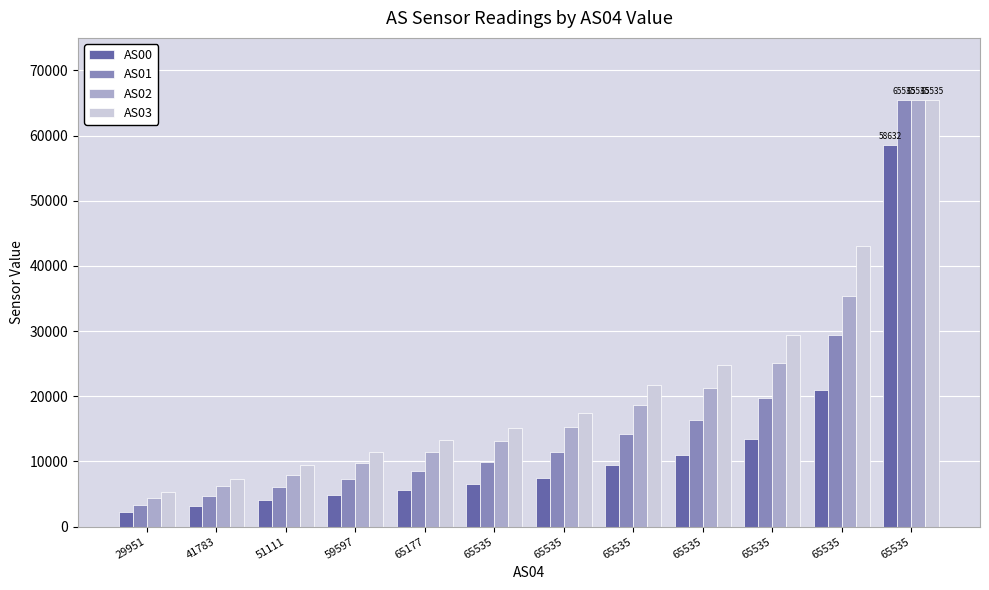

Is the value of AS01 at 41783 greater than the value of AS00 at 51111?

Yes